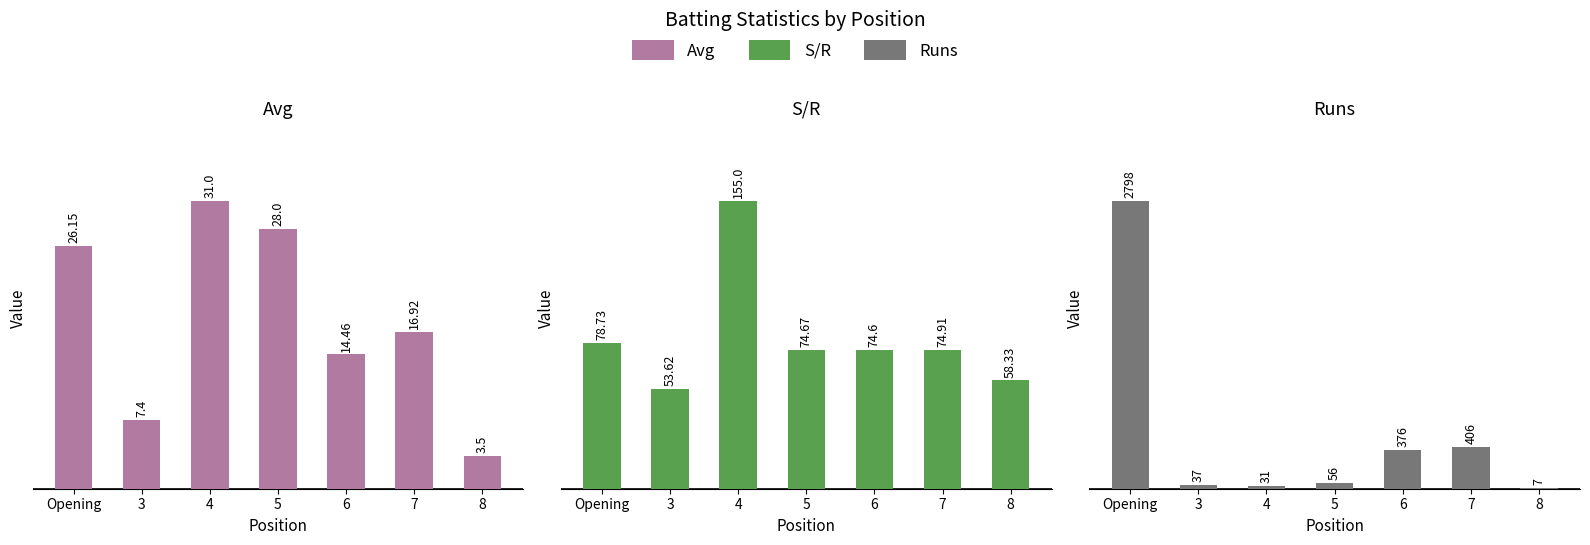

What is the value of the Avg bar at the 7th from the left?

3.5